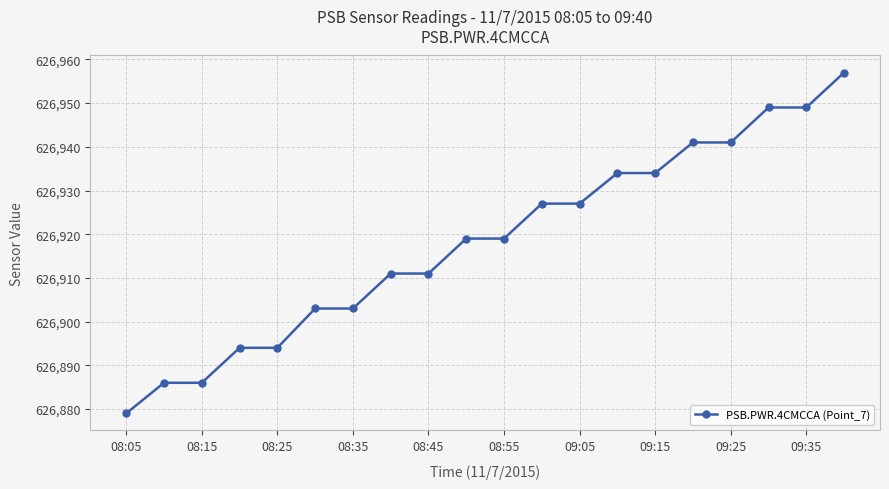

How many lines are shown in the chart?

1